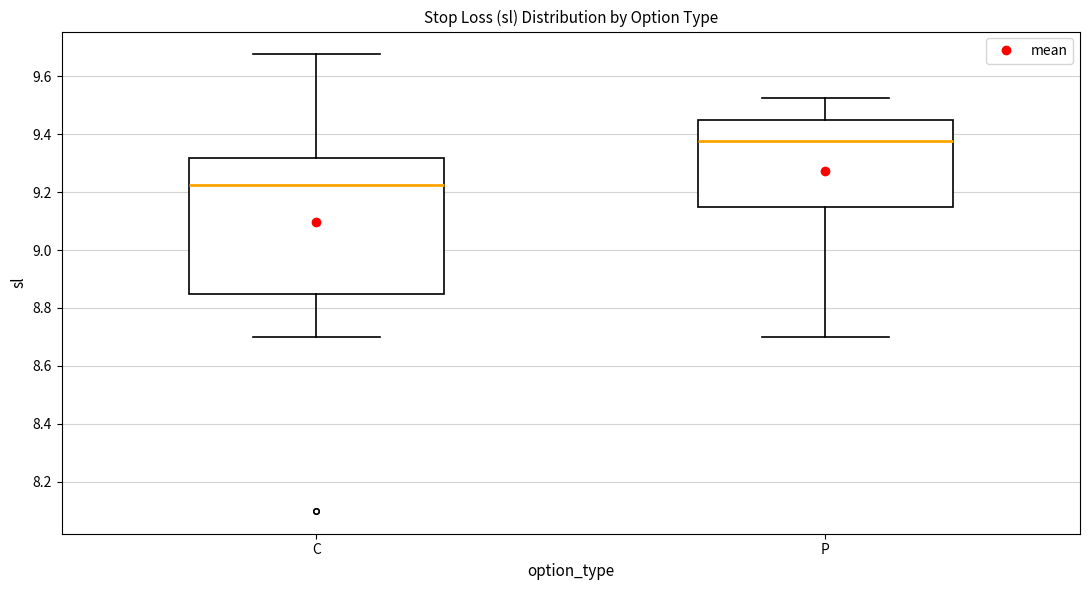

Which box's median line is the lowest?

C